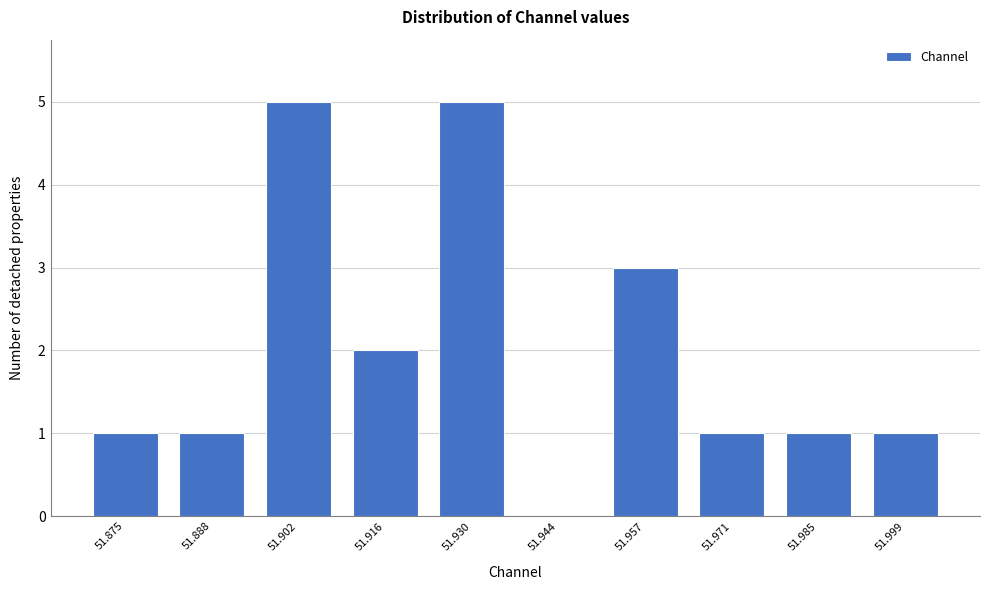

Reading right to left, what are all the values shown in this chart?

51.999=1	51.985=1	51.971=1	51.957=3	51.944=0	51.930=5	51.916=2	51.902=5	51.888=1	51.875=1